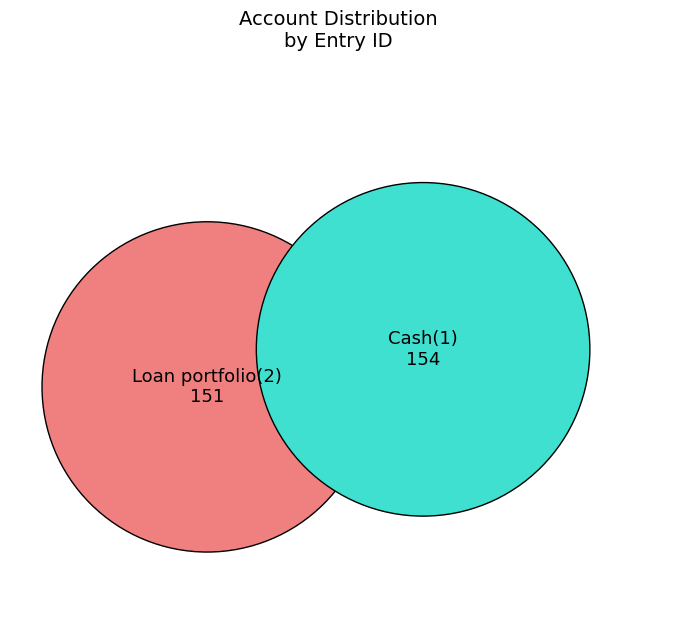

Is it true that Loan portfolio(2) is 50% of the pie?

True